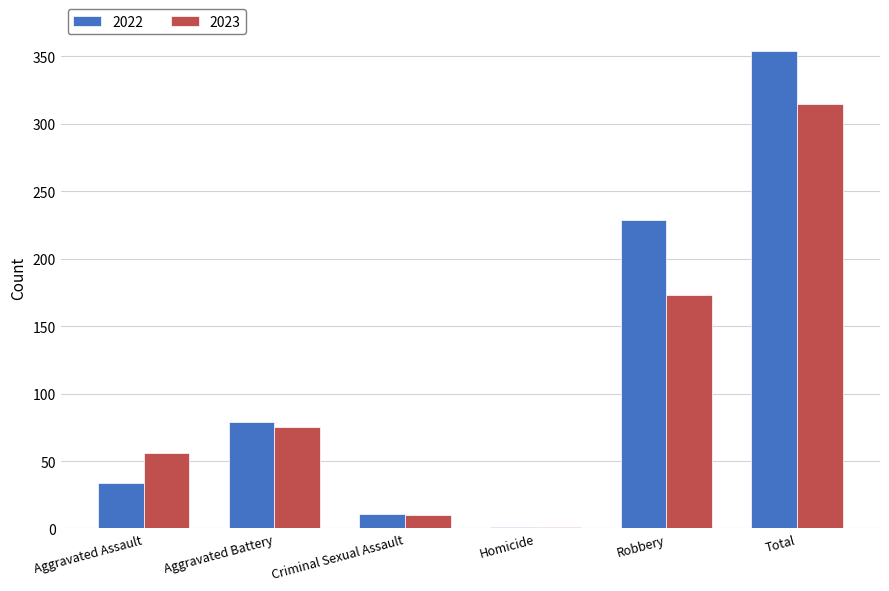

Reading right to left, list all the values displayed in this chart.

2022: Total=354	Robbery=229	Homicide=1	Criminal Sexual Assault=11	Aggravated Battery=79	Aggravated Assault=34
2023: Total=315	Robbery=173	Homicide=1	Criminal Sexual Assault=10	Aggravated Battery=75	Aggravated Assault=56